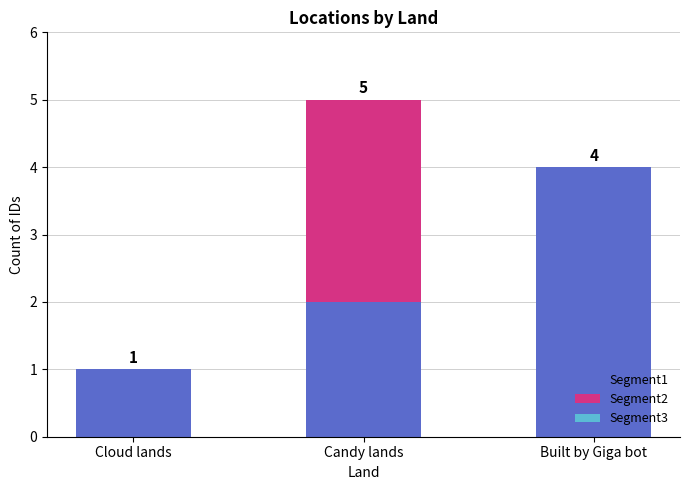

What is the sum of the Segment1 values at Candy lands and Cloud lands?

3